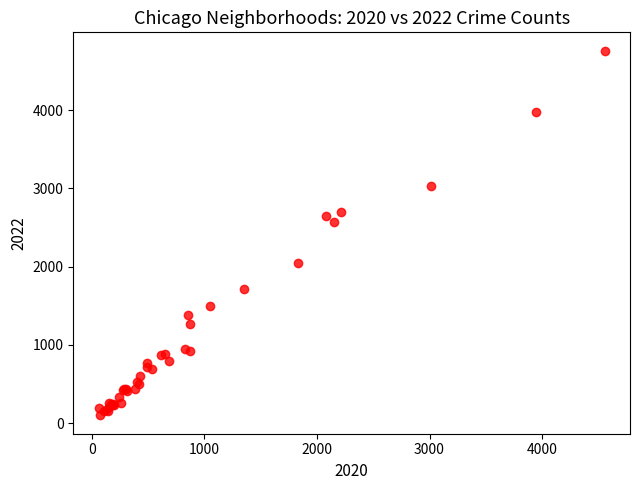

What Y value in the scatter plot is closest to 2430?

2566